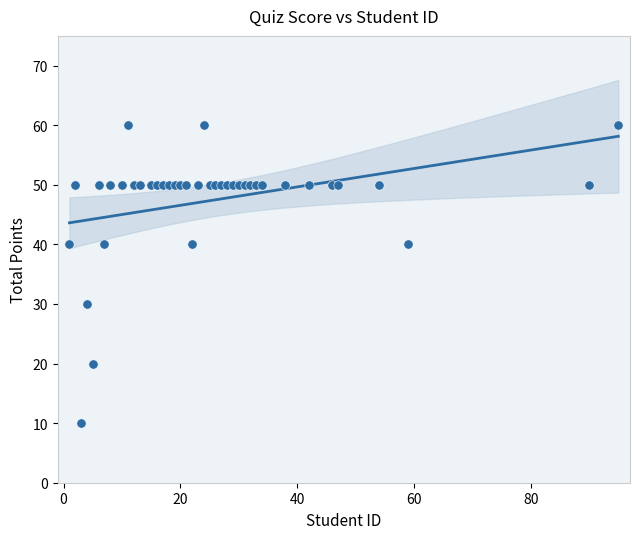

What is the range of X values (max minus min)?

94